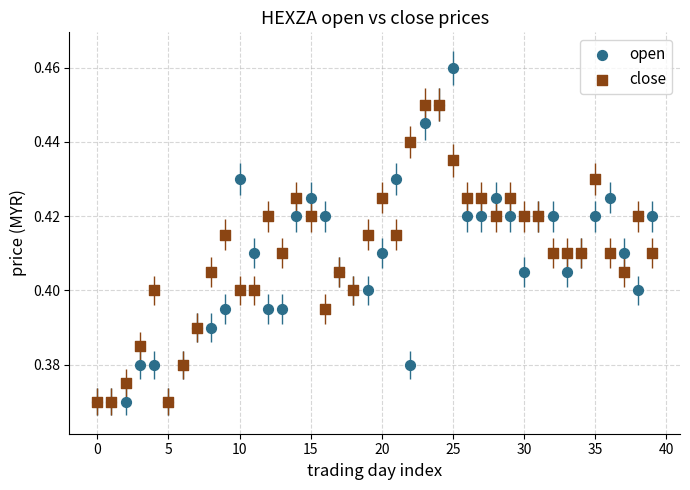

What are all the series names shown in the legend?

open, close